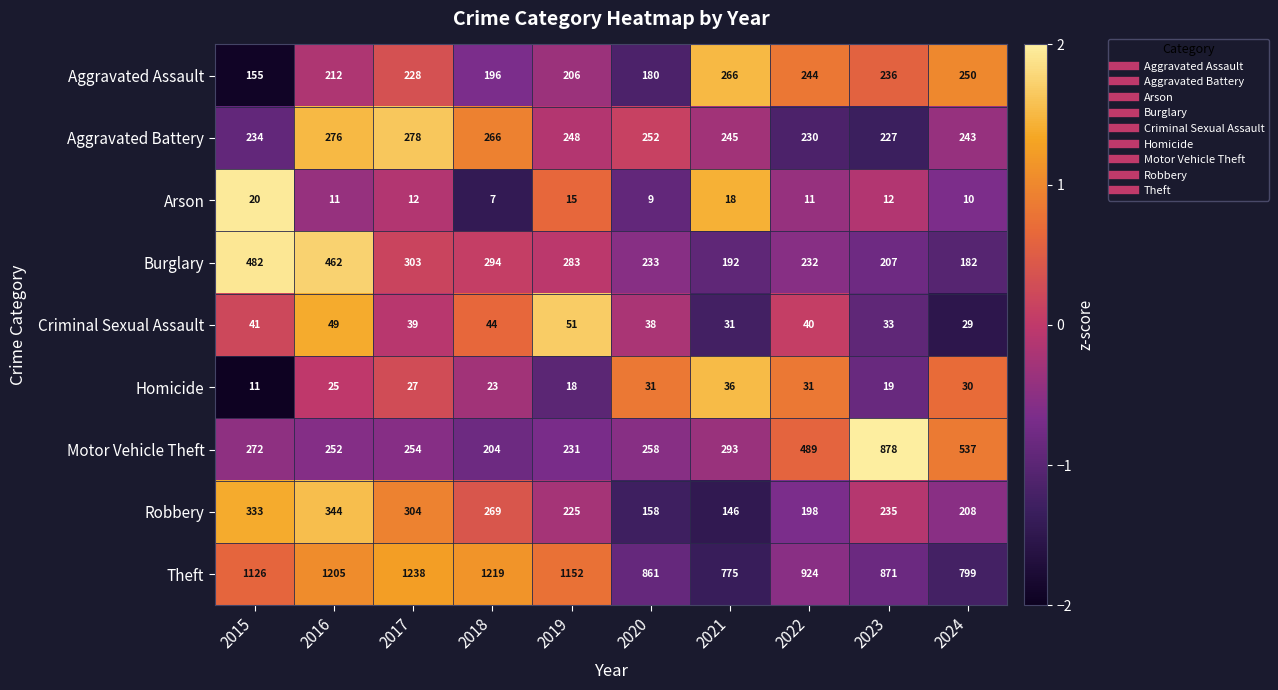

At 2019, list the series in order from largest to smallest.

Theft, Burglary, Aggravated Battery, Motor Vehicle Theft, Robbery, Aggravated Assault, Criminal Sexual Assault, Homicide, Arson